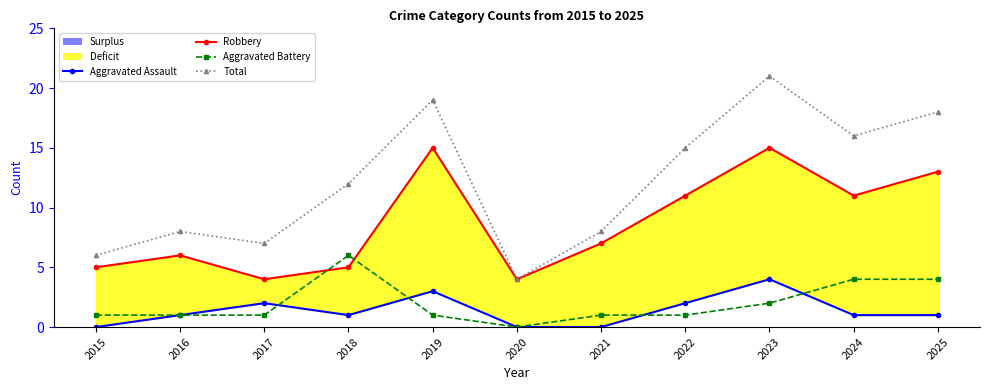

How many data points in Robbery are less than 7?

5